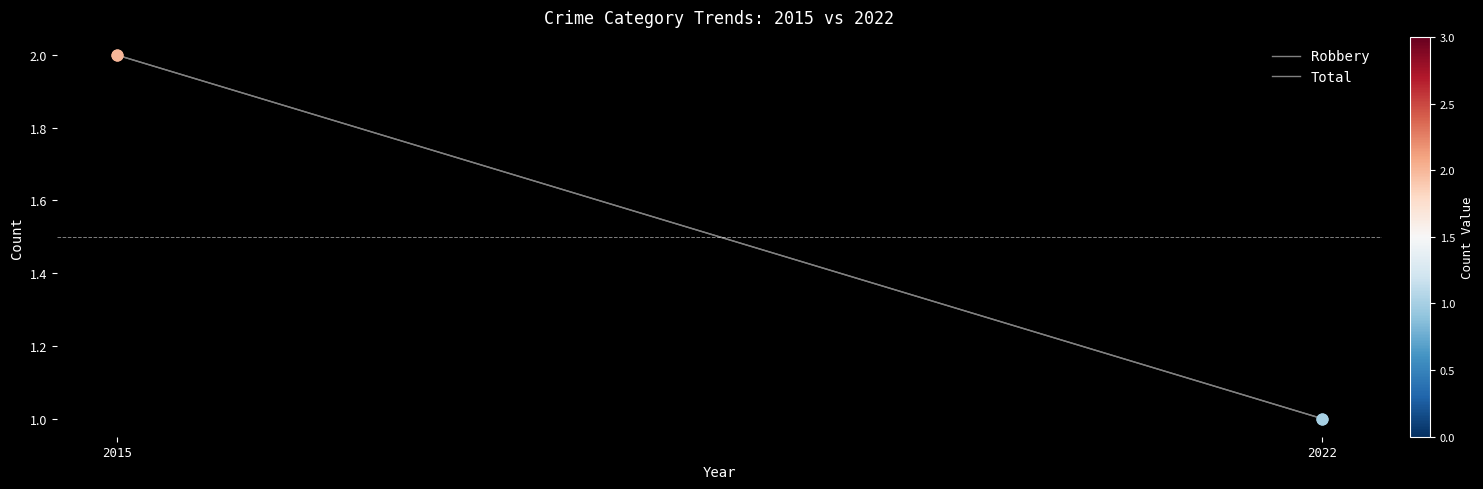

What are all the series names shown in the legend?

Robbery, Total